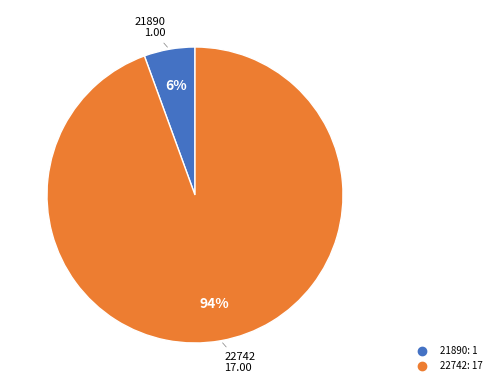

Between 22742 and 21890, which is larger?

22742